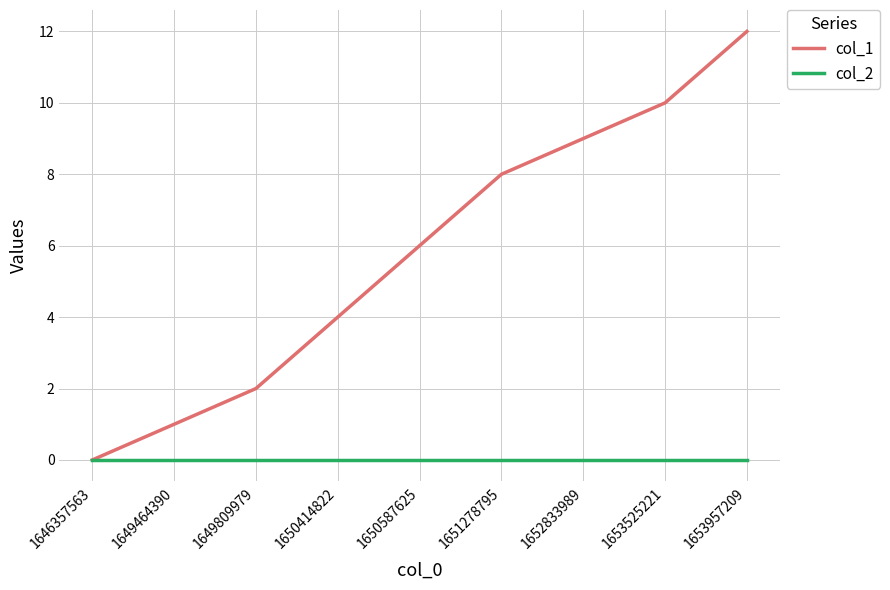

What is the maximum value shown in the chart?

12